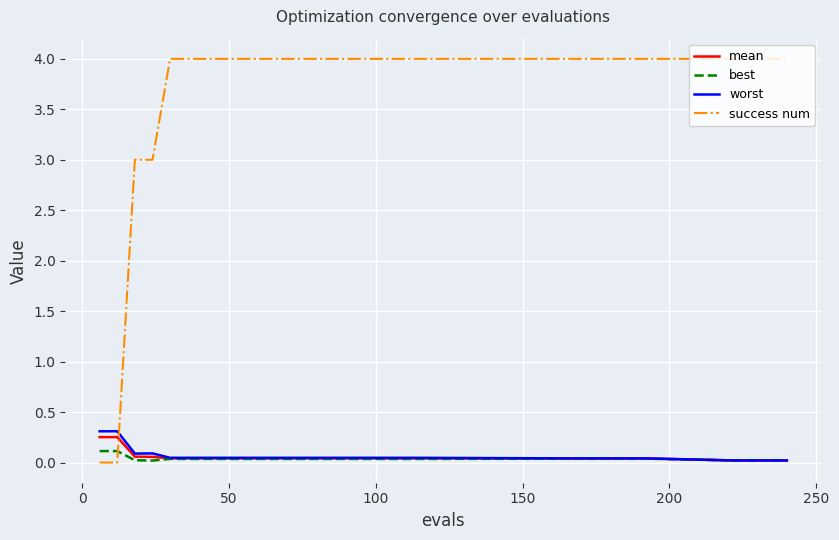

Which series has the widest spread of values?

success num